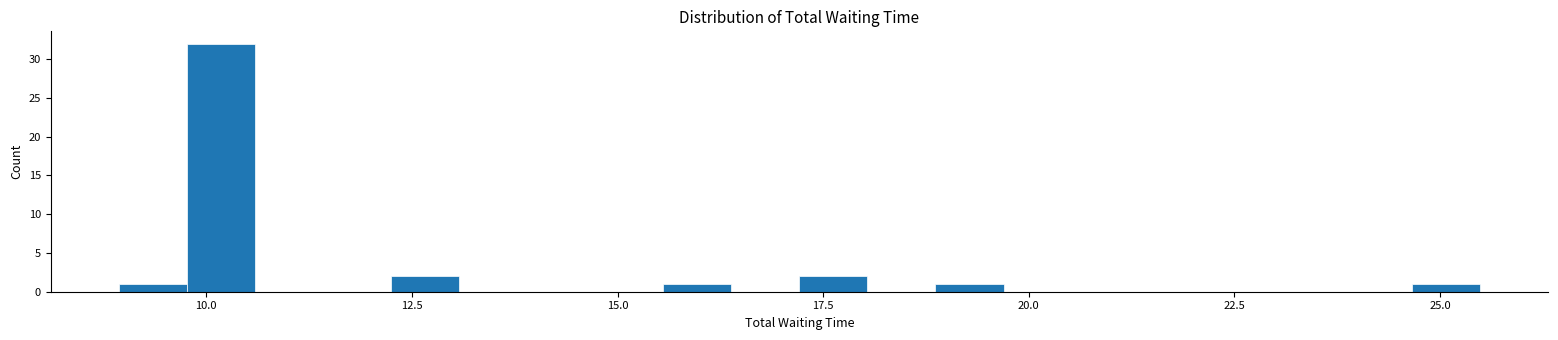

Read against the x-axis, roughly where is the centre of the tallest bar?

10.0